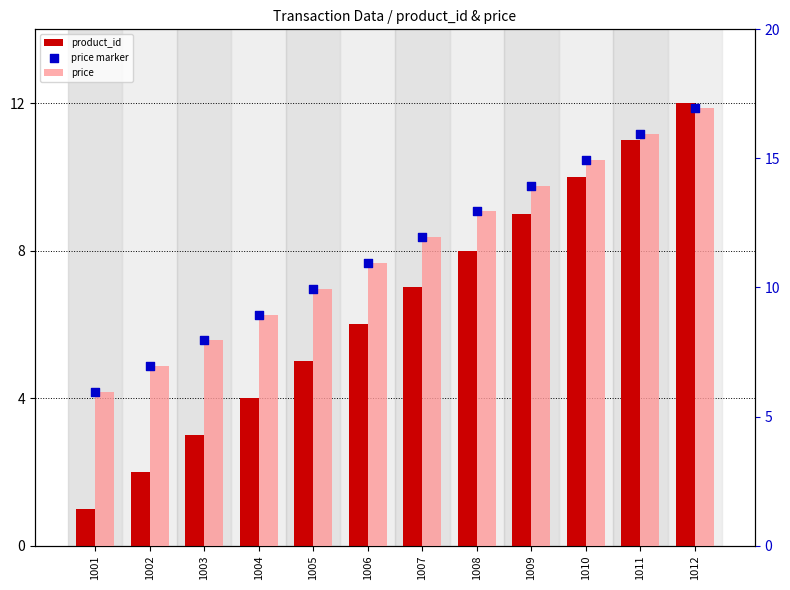

Is the value of price at 1002 greater than the value of price marker at 1004?

No